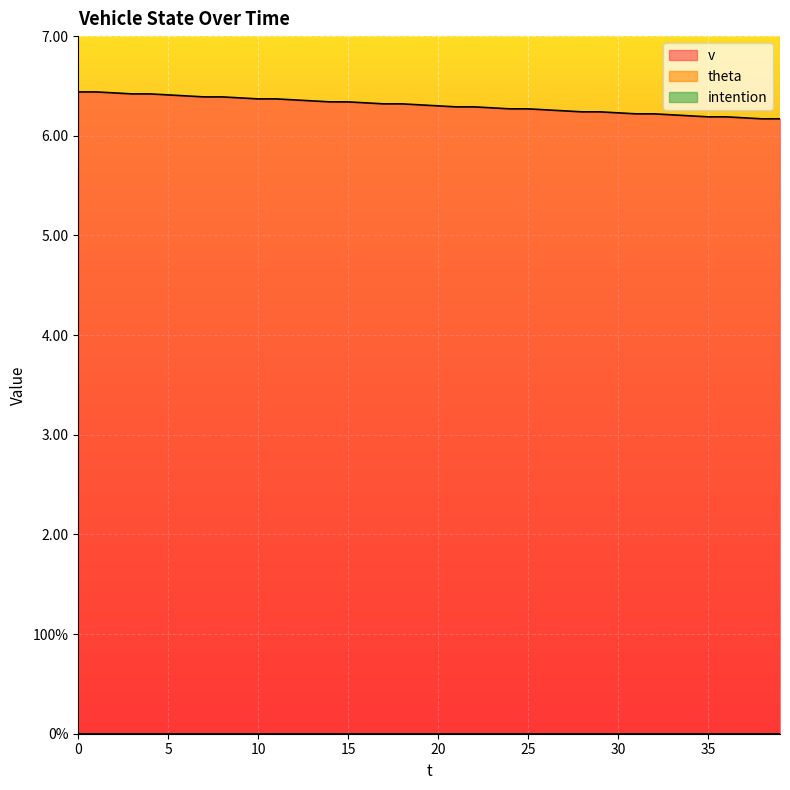

True or false: intention and v intersect in this chart.

False